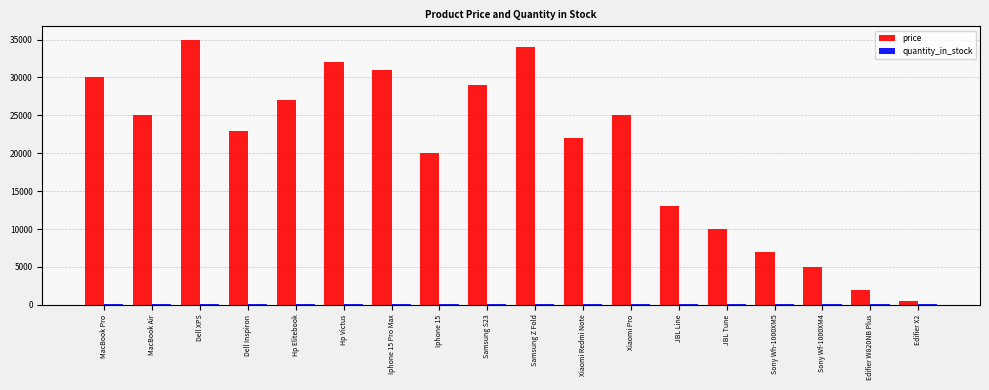

Which label corresponds to the largest value in the chart?

Dell XPS